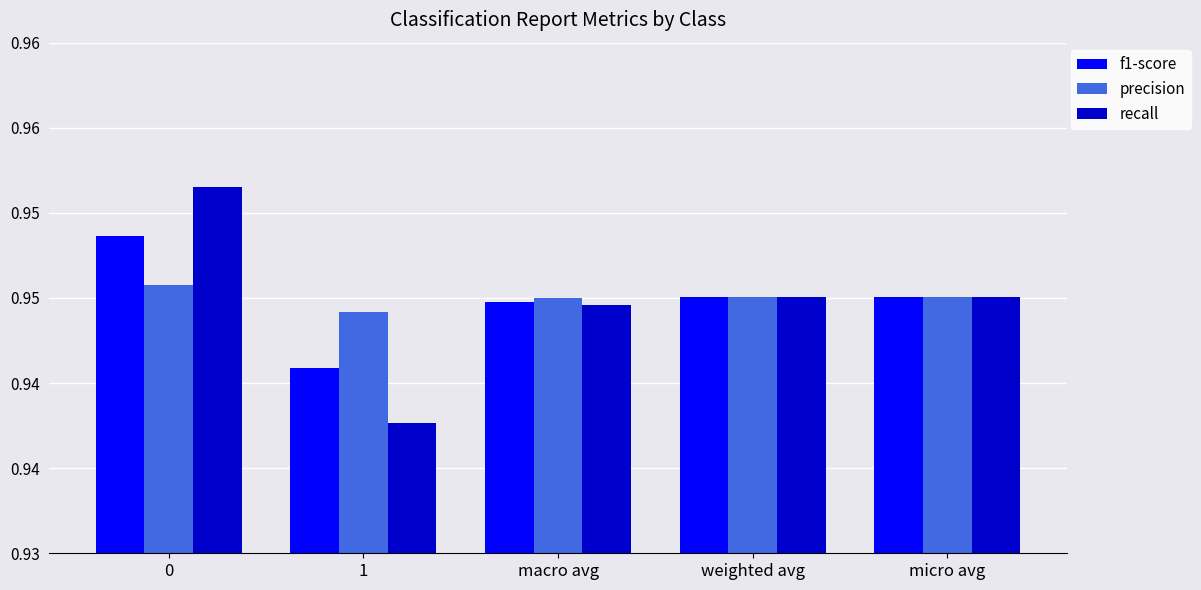

Does the chart contain stacked bars?

No